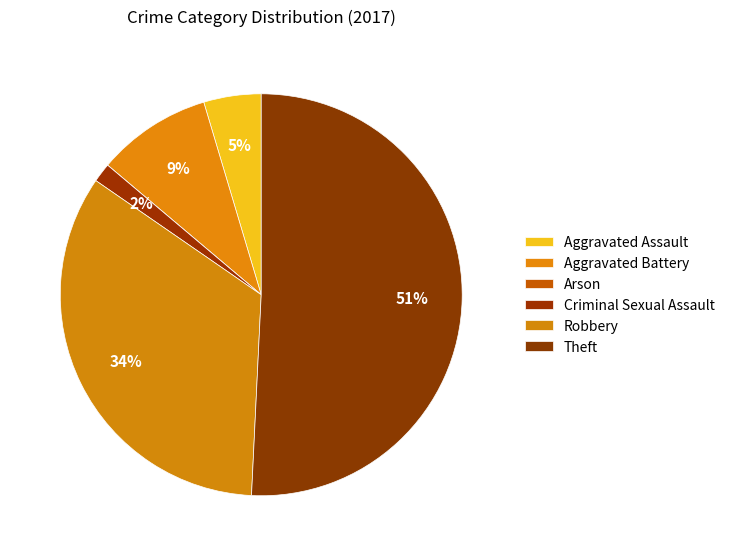

To the nearest percent, what portion does Aggravated Assault represent?

5%